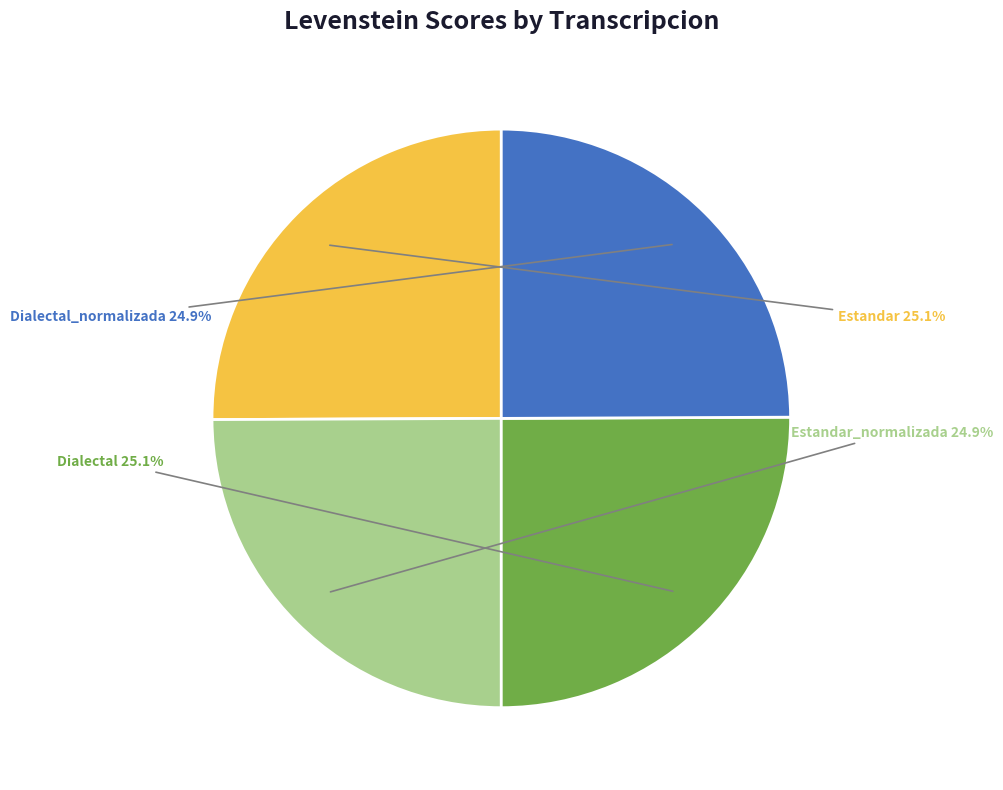

Approximately how many times larger is the value at Estandar compared to Estandar_normalizada?

1.0